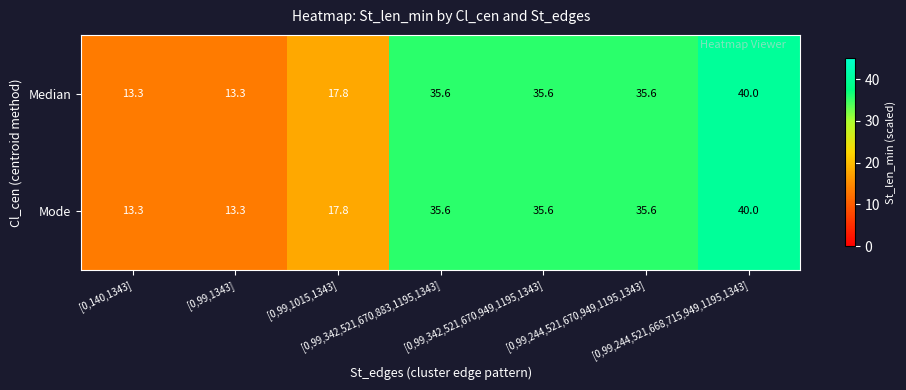

What is the minimum value for Median?

13.3